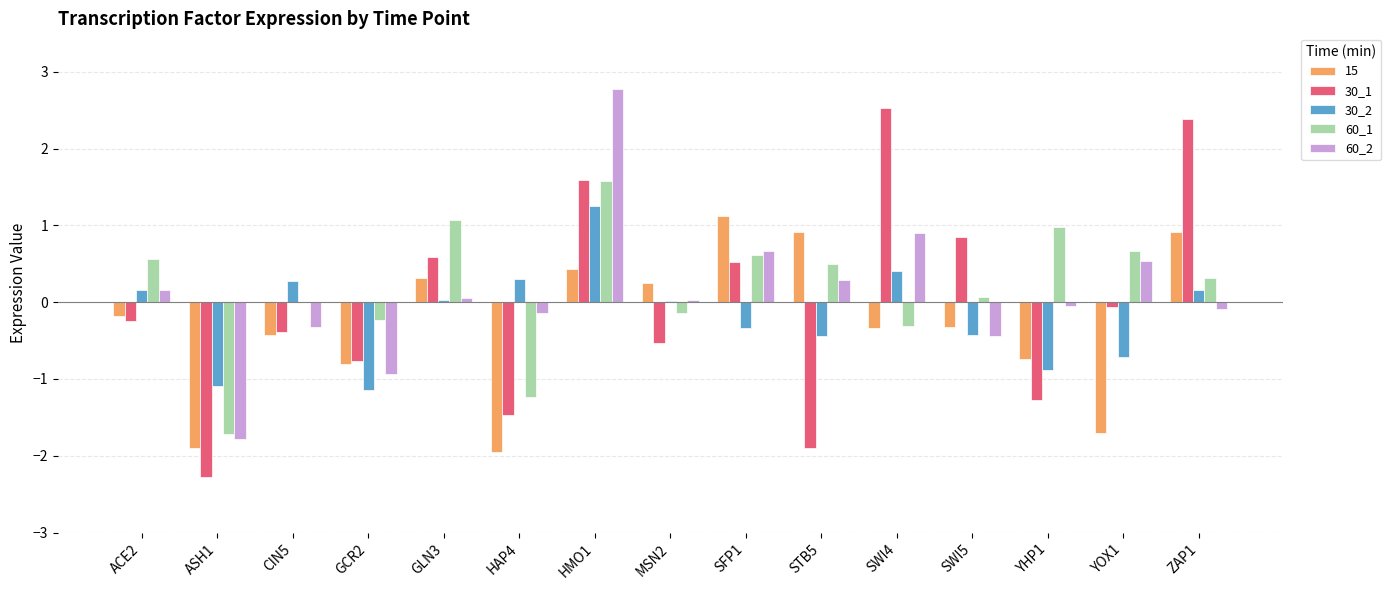

What is the total value across all series at MSN2?

-0.4